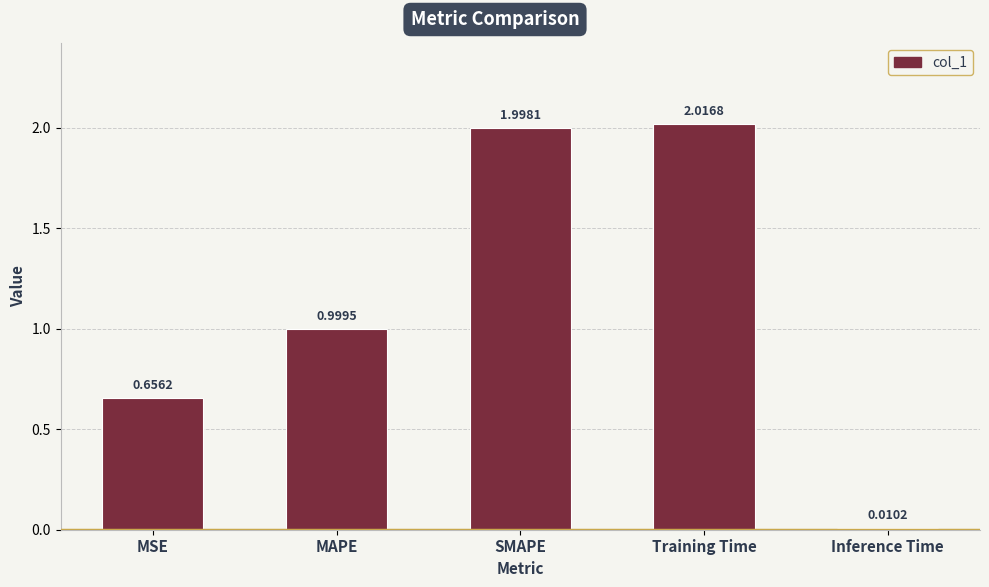

Is it true that the value at MSE is 1.0?

False